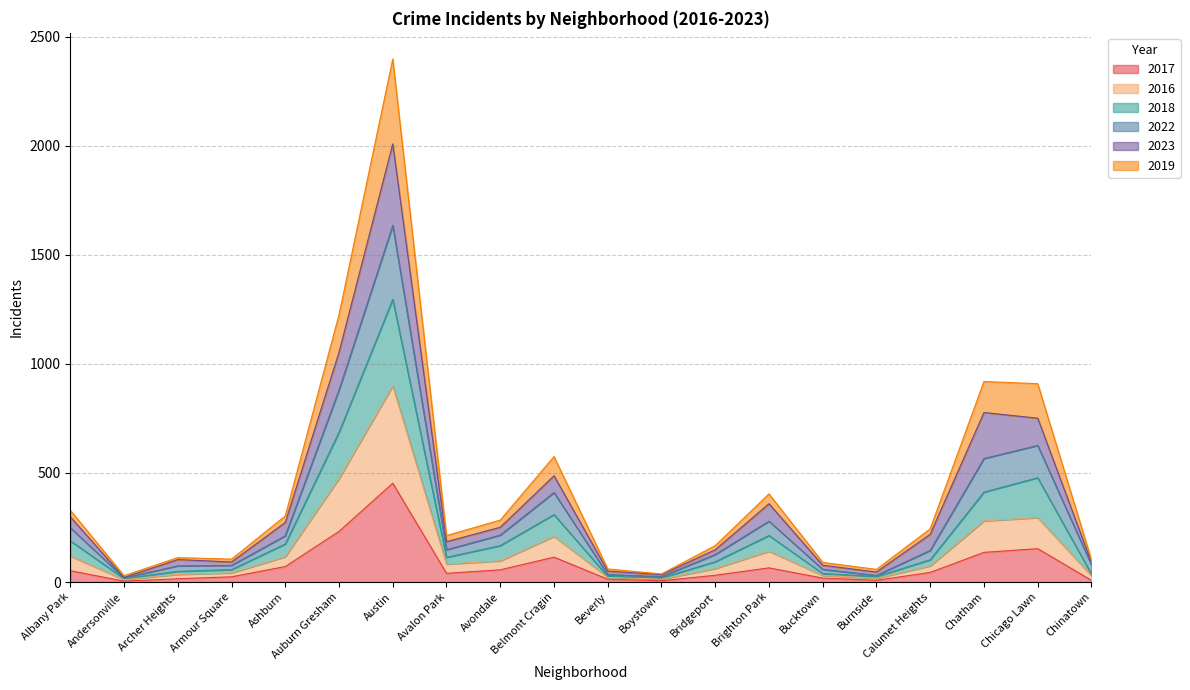

Where is the first local maximum for 2019?

Archer Heights